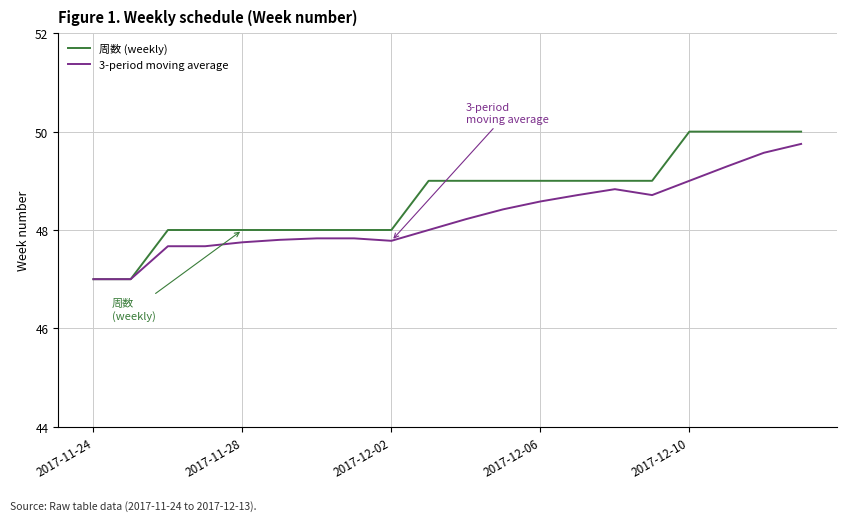

Which series has the largest total across all categories?

周数 (weekly)